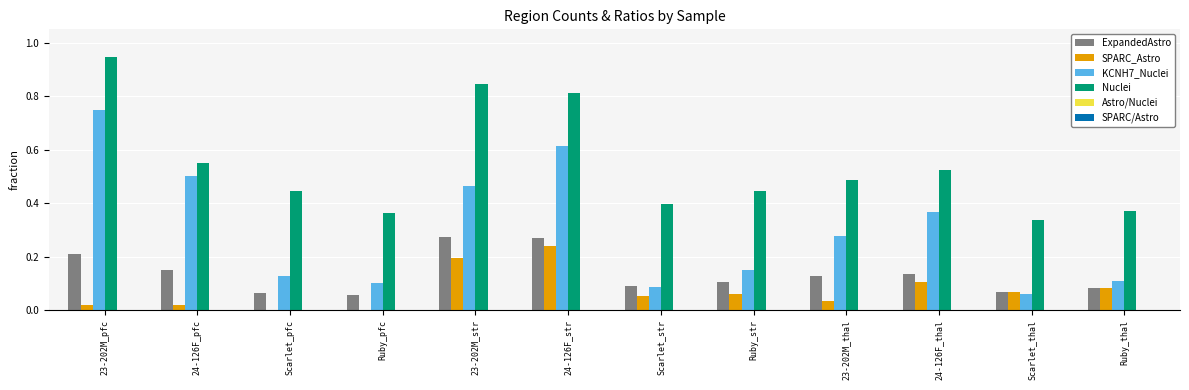

What is the sum of all Nuclei values?

6.5